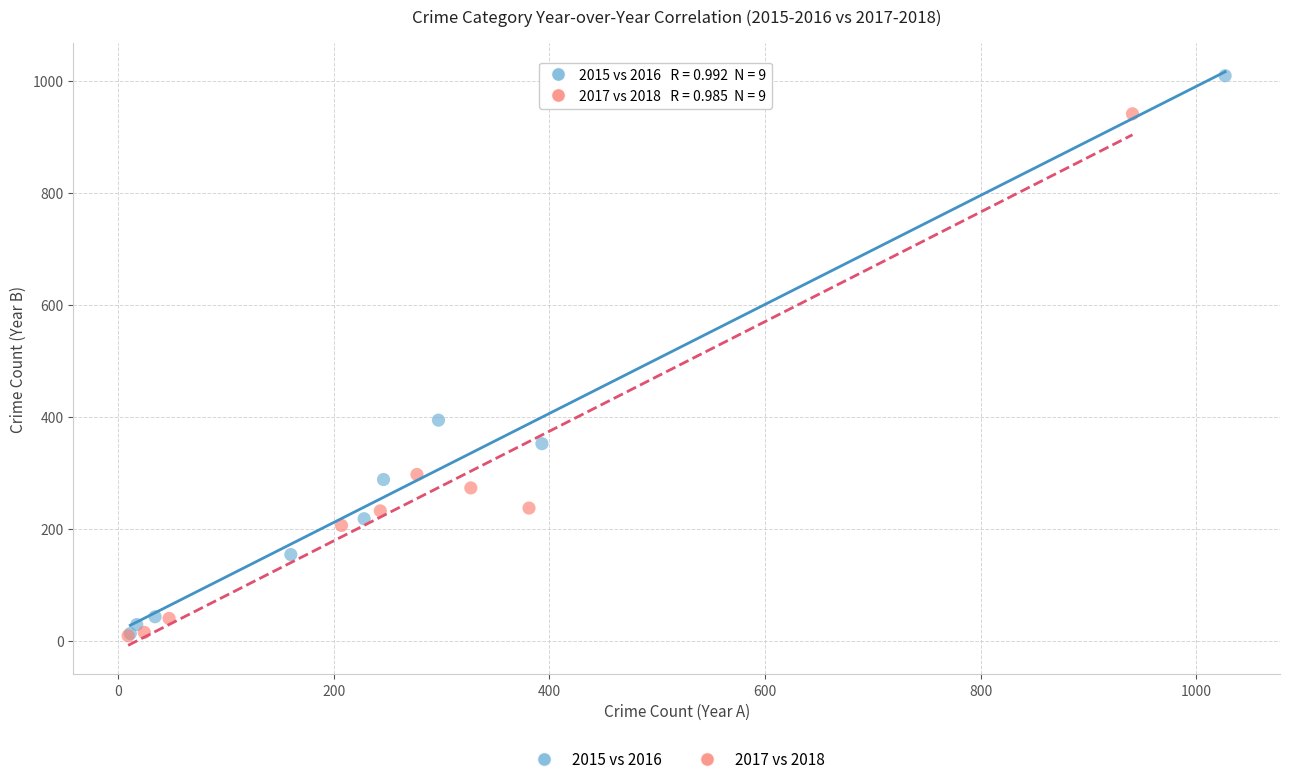

Which series has the largest Y range (max minus min)?

2015 vs 2016